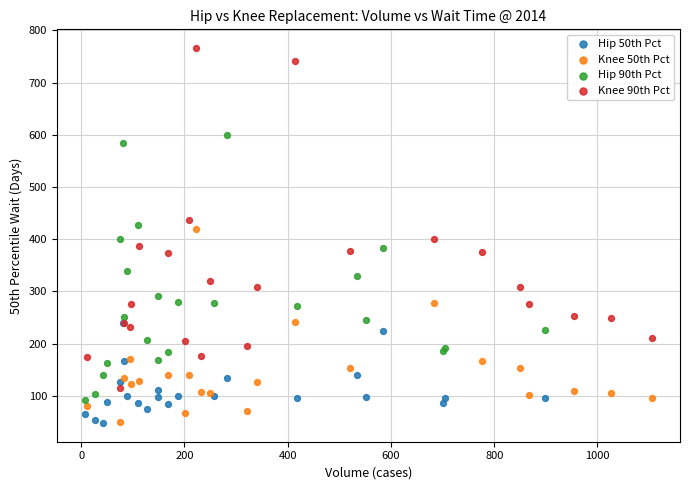

Which series reaches the maximum Y coordinate?

Knee 90th Pct